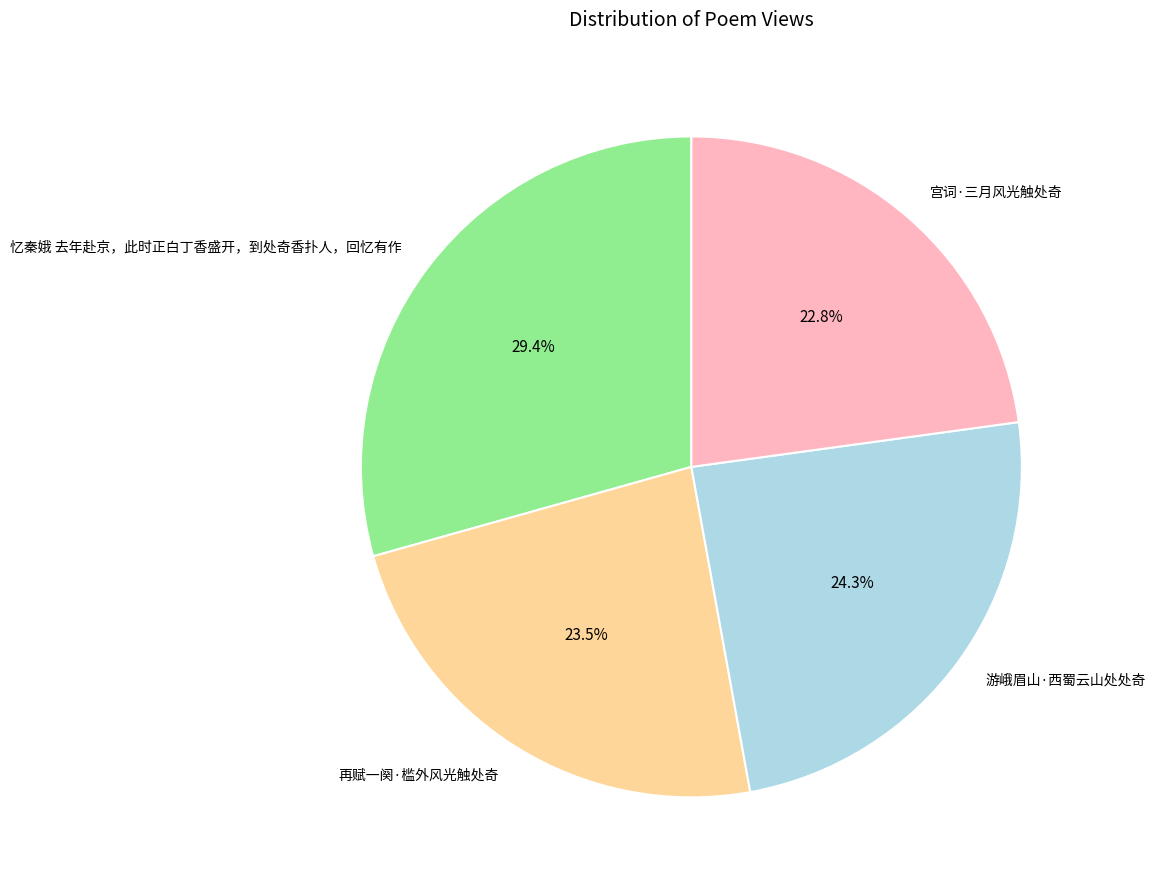

To the nearest percent, what percentage of the pie is 游峨眉山·西蜀云山处处奇?

24%